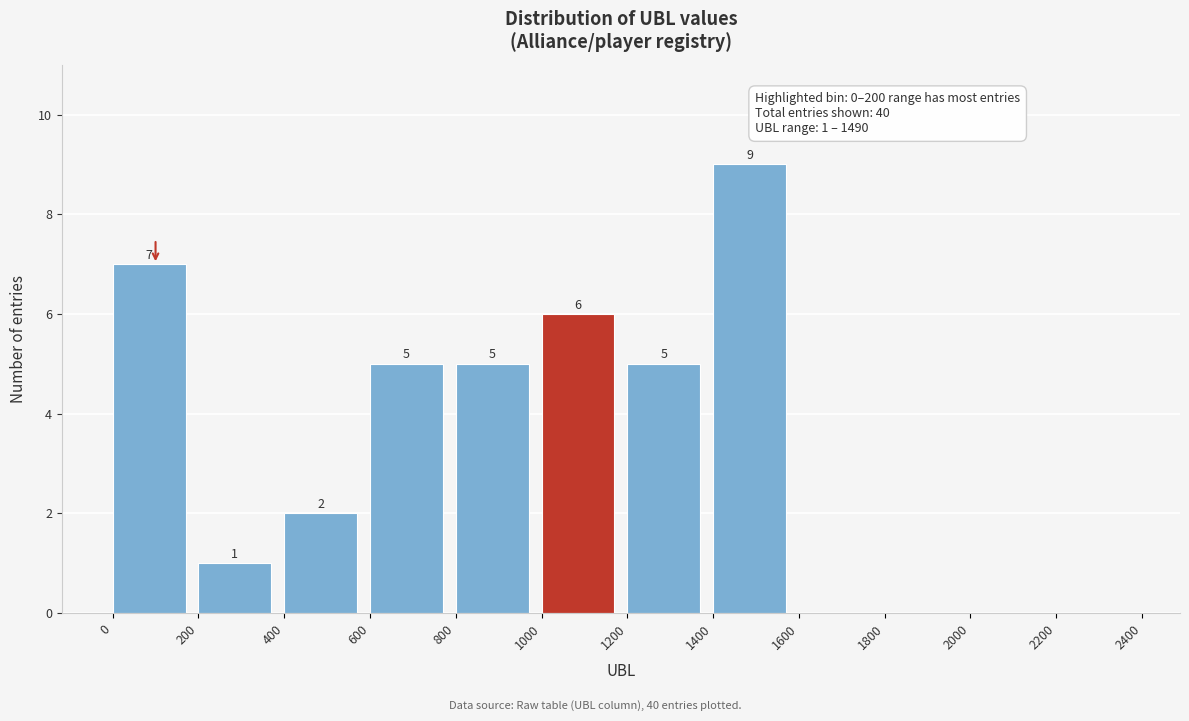

Which range on the x-axis has the tallest bar?

1400 to 1600